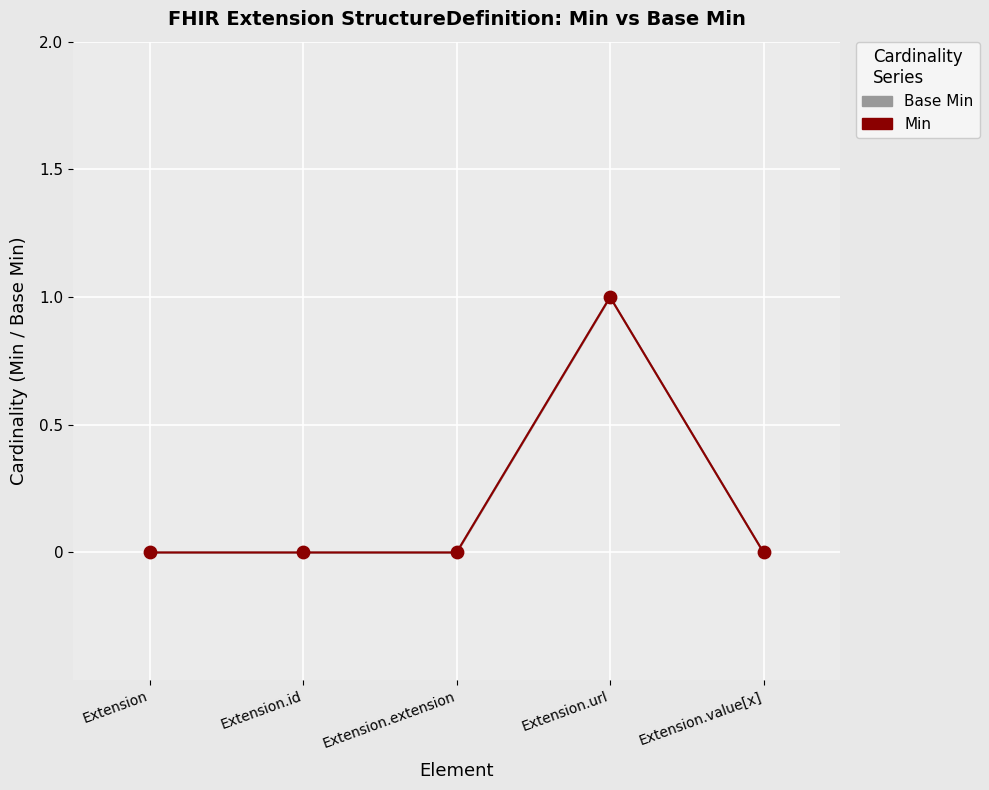

At which category is the sum across all series the highest?

Extension.url